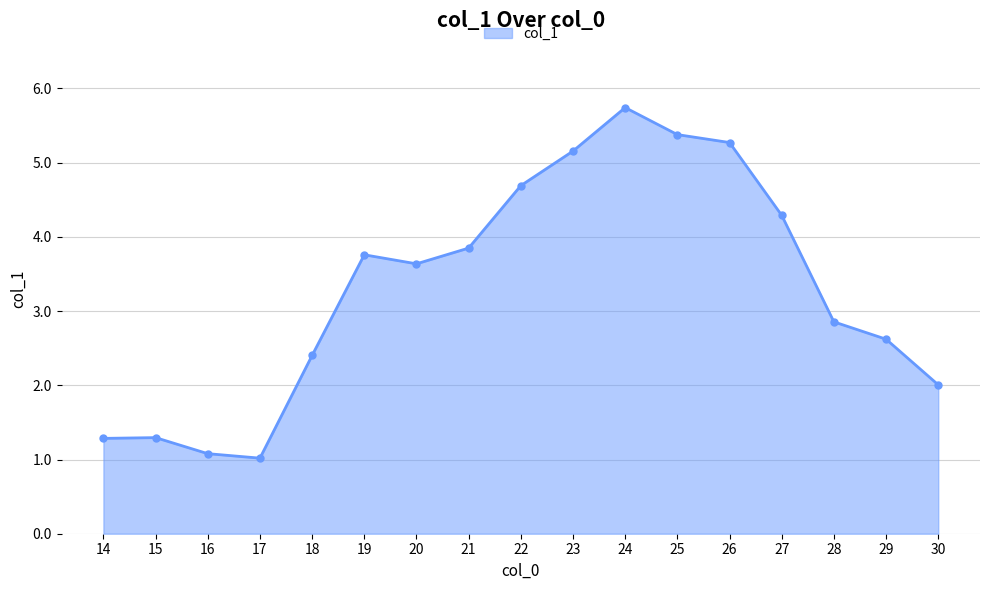

Approximately how many times larger is the value at 21 compared to 26?

0.7